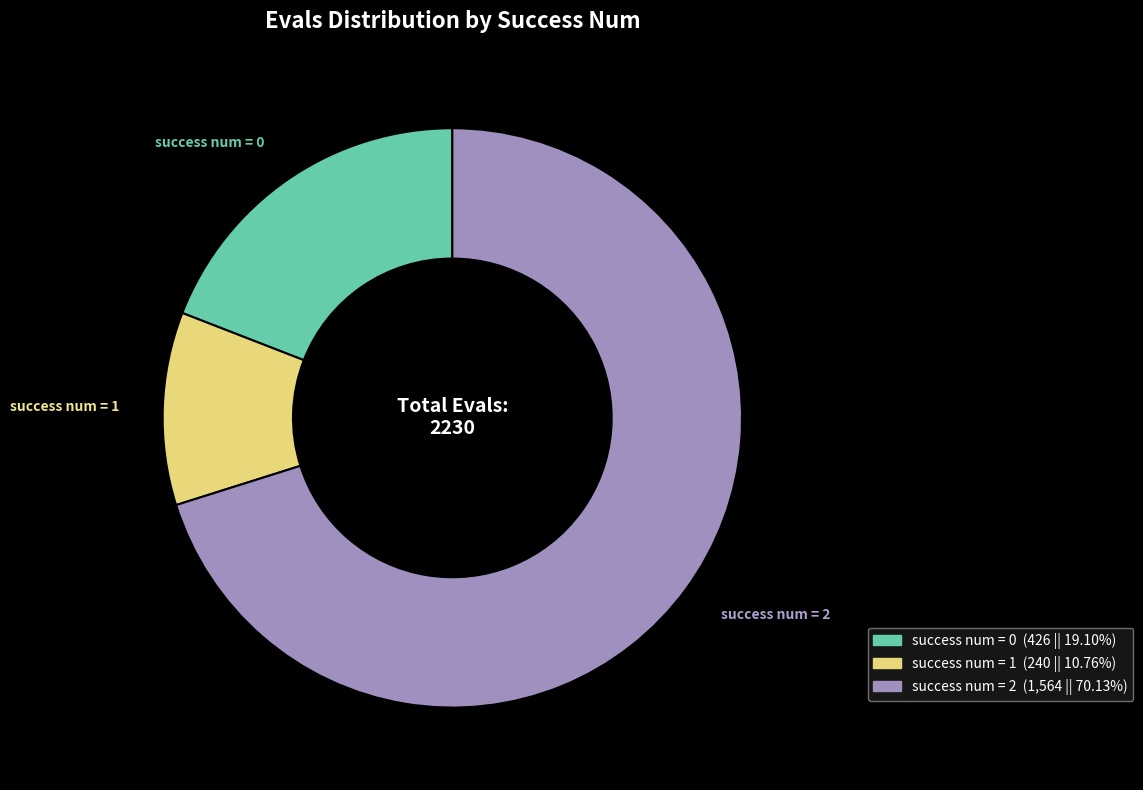

Does any single category account for the majority?

Yes